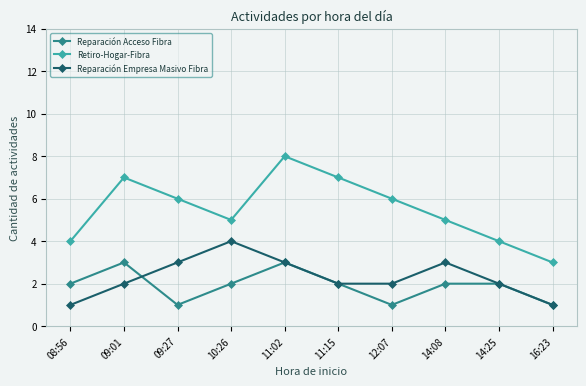

True or false: Reparación Empresa Masivo Fibra has a value of 2 at 09:01.

True